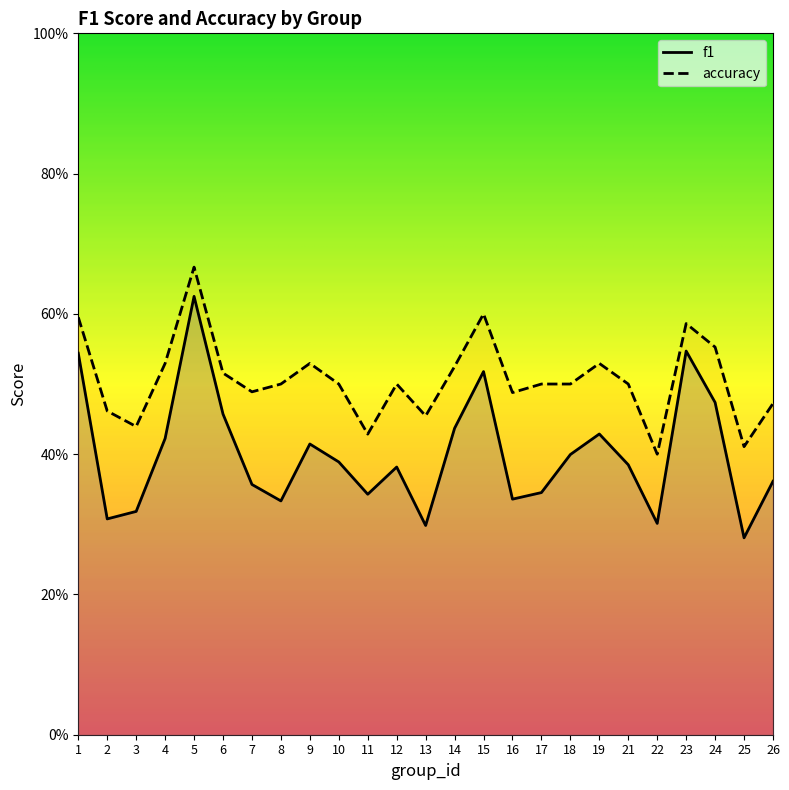

What is the spread (max minus min) of values at 14?

0.1